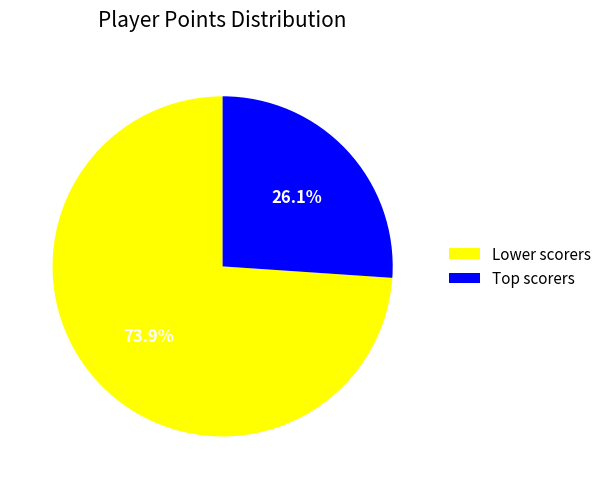

Rank the categories by value from highest to lowest.

Lower scorers, Top scorers